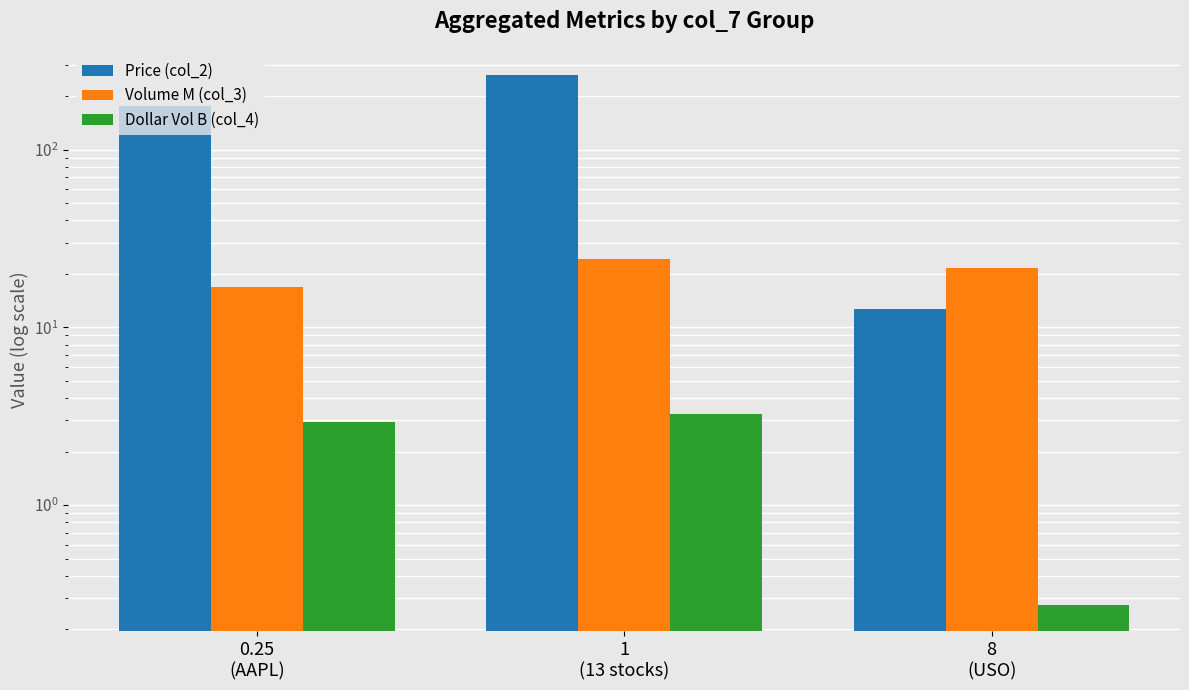

Count the number of data series in this chart.

3